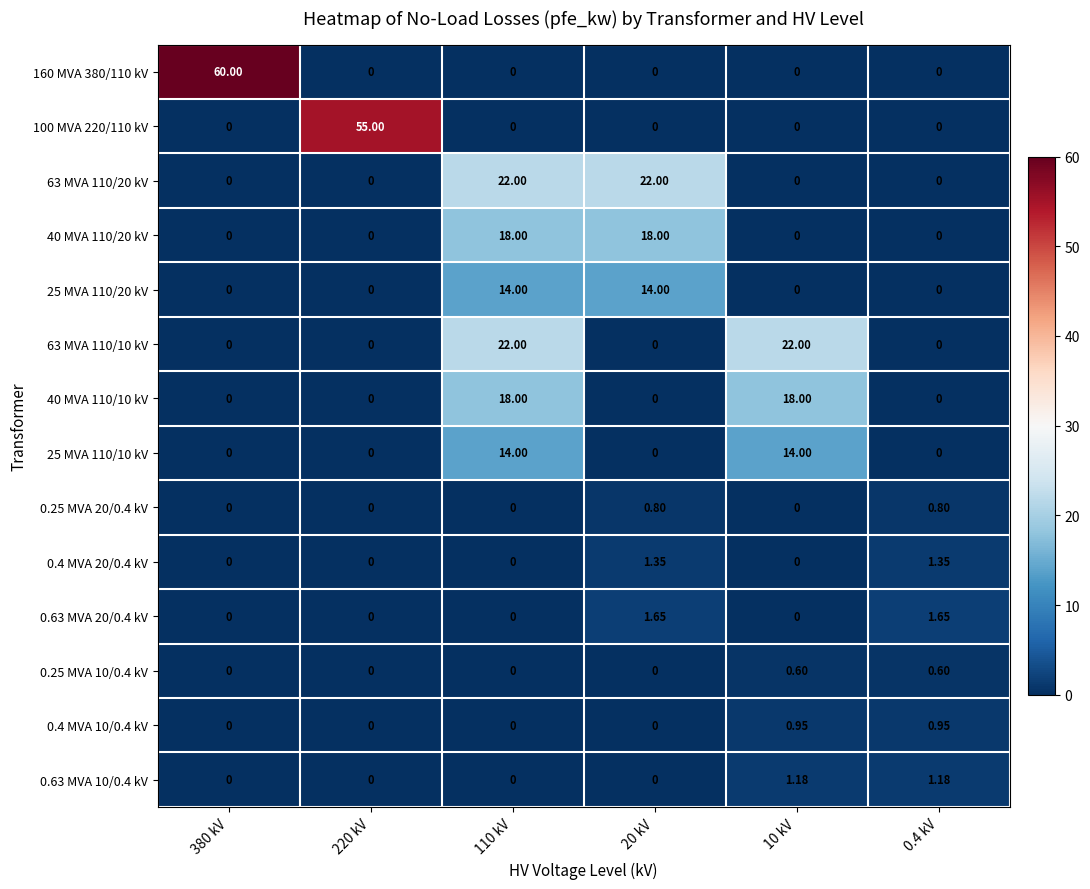

What is the total value across all series at 220 kV?

55.0